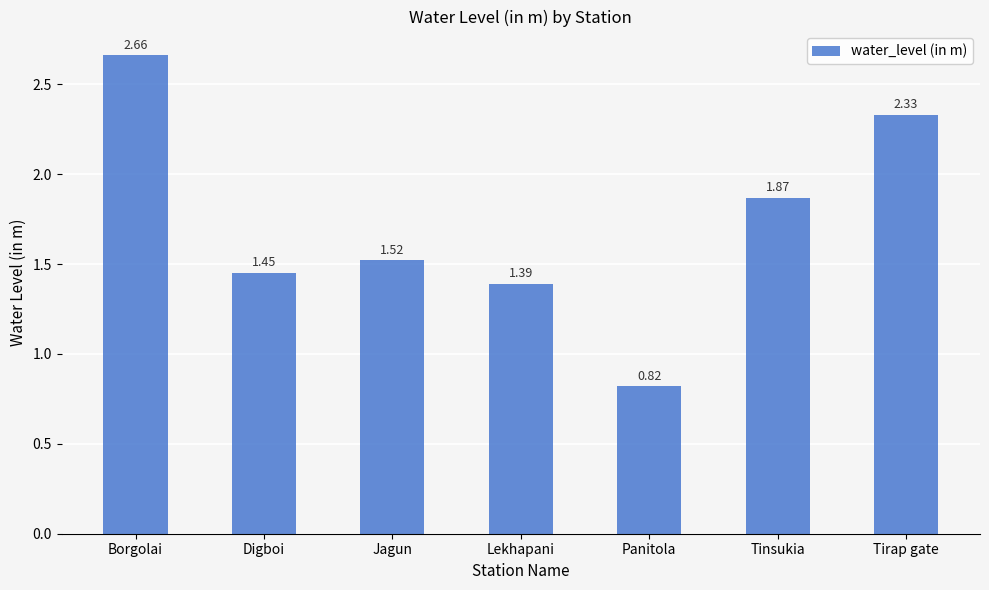

How many data points are above 1?

6